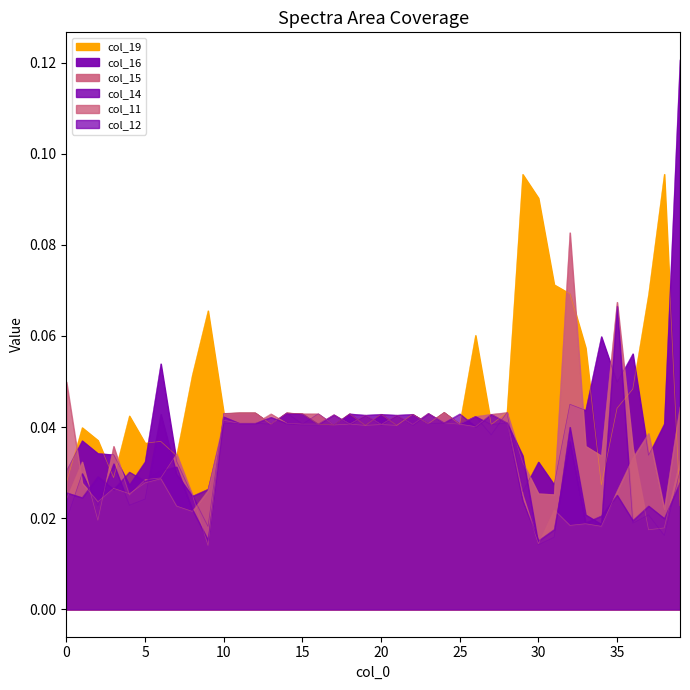

Which category has the lowest value across all series?

9